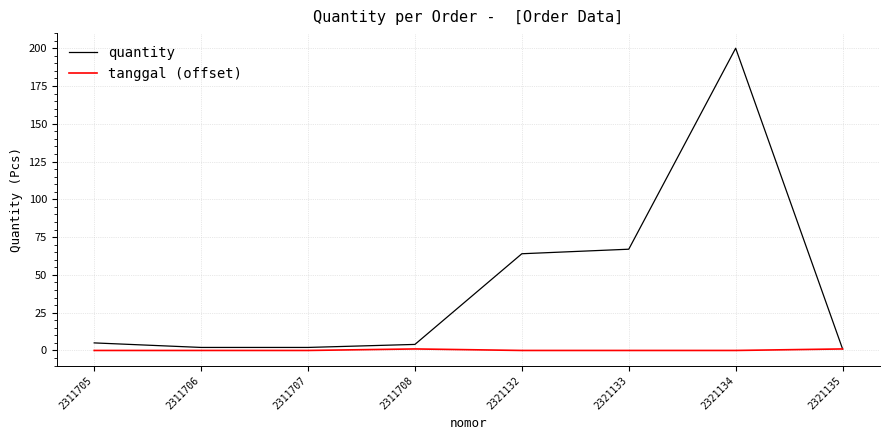

What is the greatest value displayed?

200